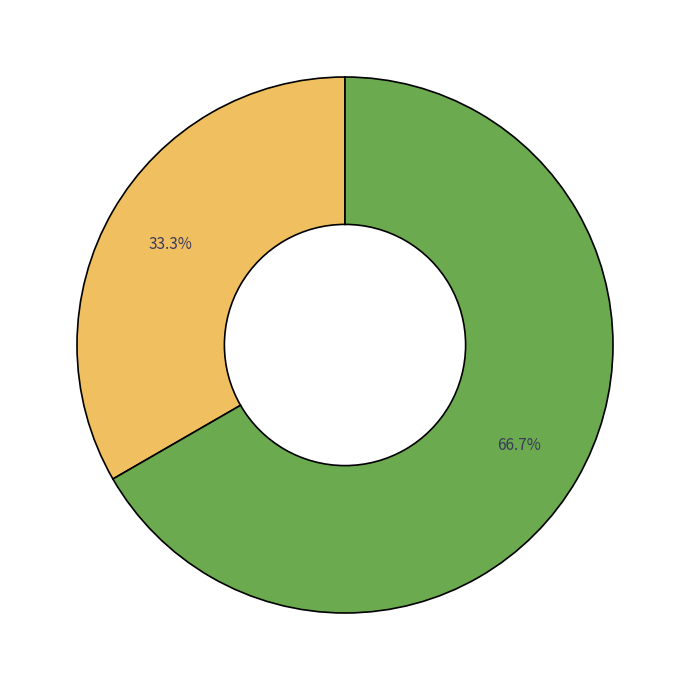

Is there any slice that represents more than half of the pie?

Yes